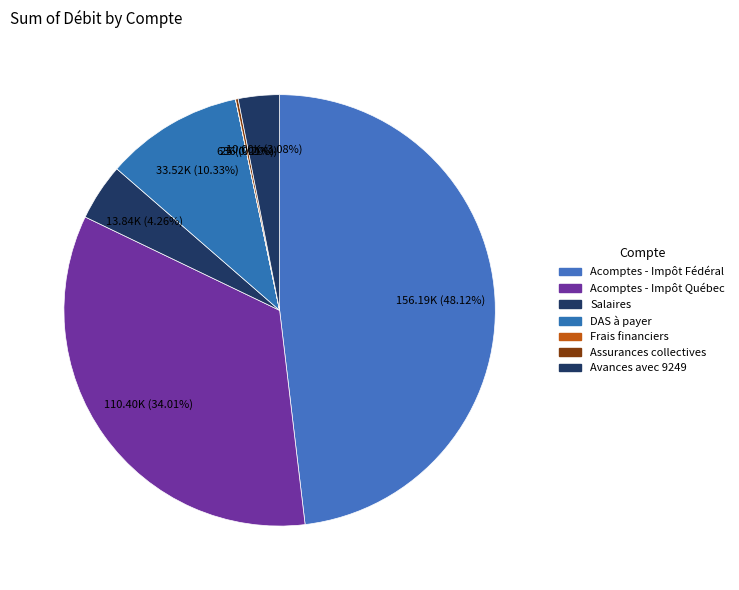

Which slice is the smallest?

Frais financiers